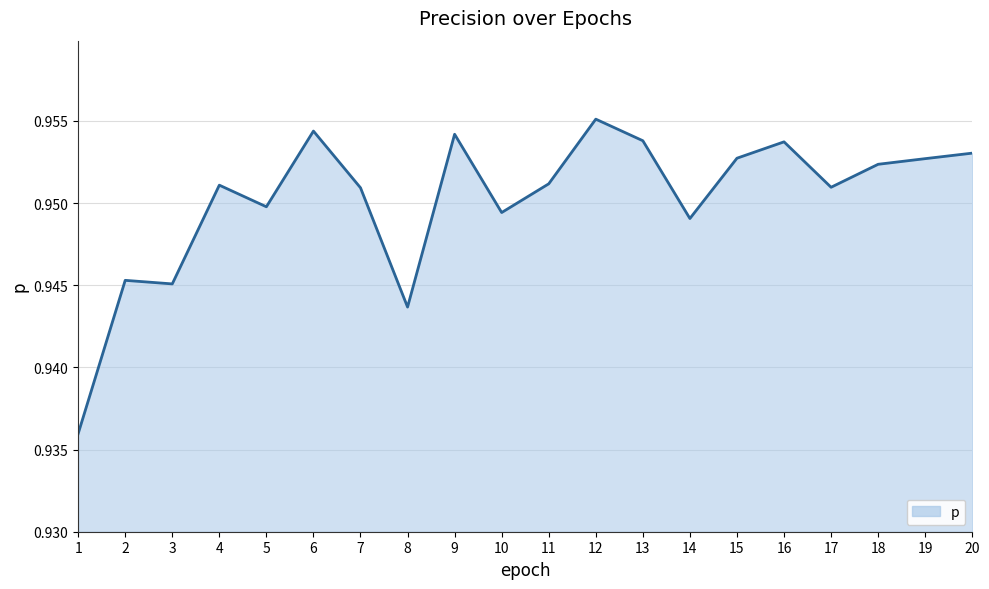

The chart shows a value of 1.6 at 17. True or false?

False